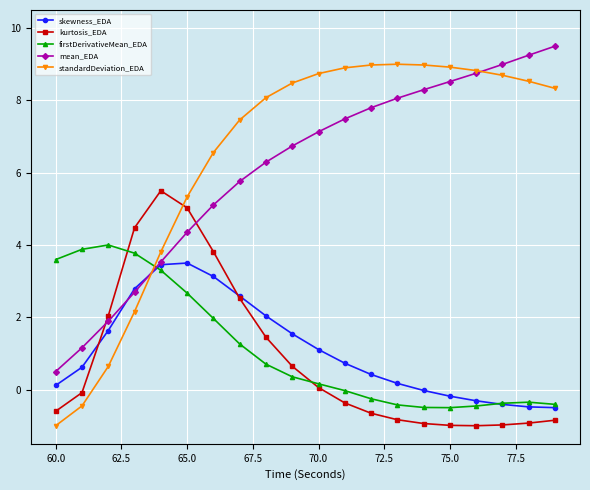

After their last crossing, which series has the higher values: skewness_EDA or kurtosis_EDA?

skewness_EDA